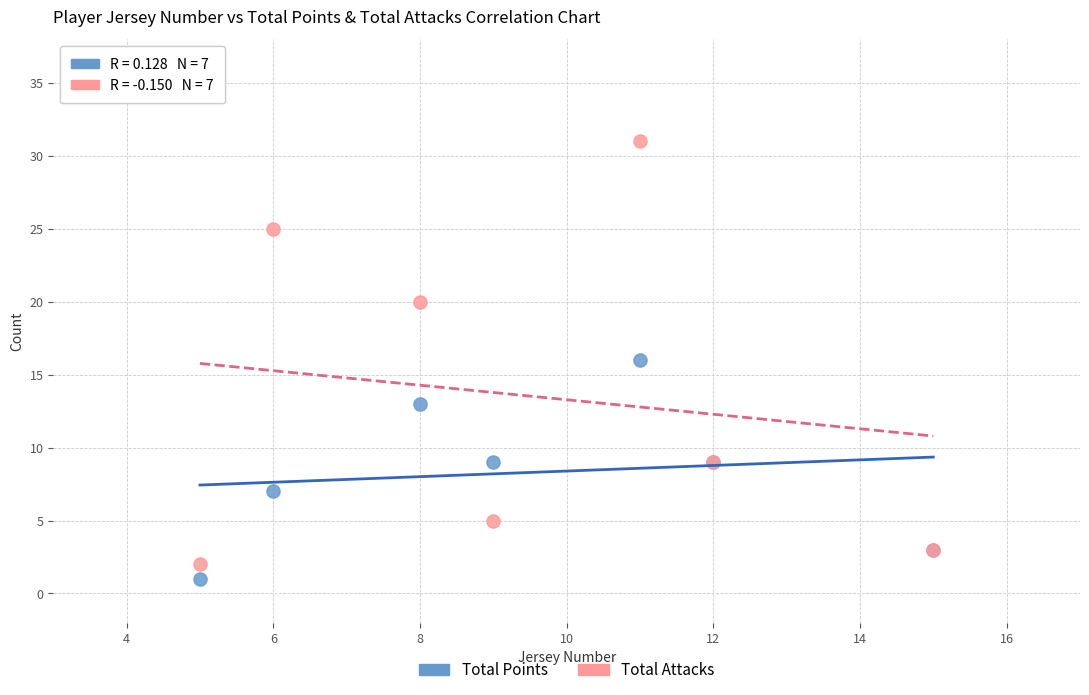

Which series reaches the minimum Y coordinate?

Total Points